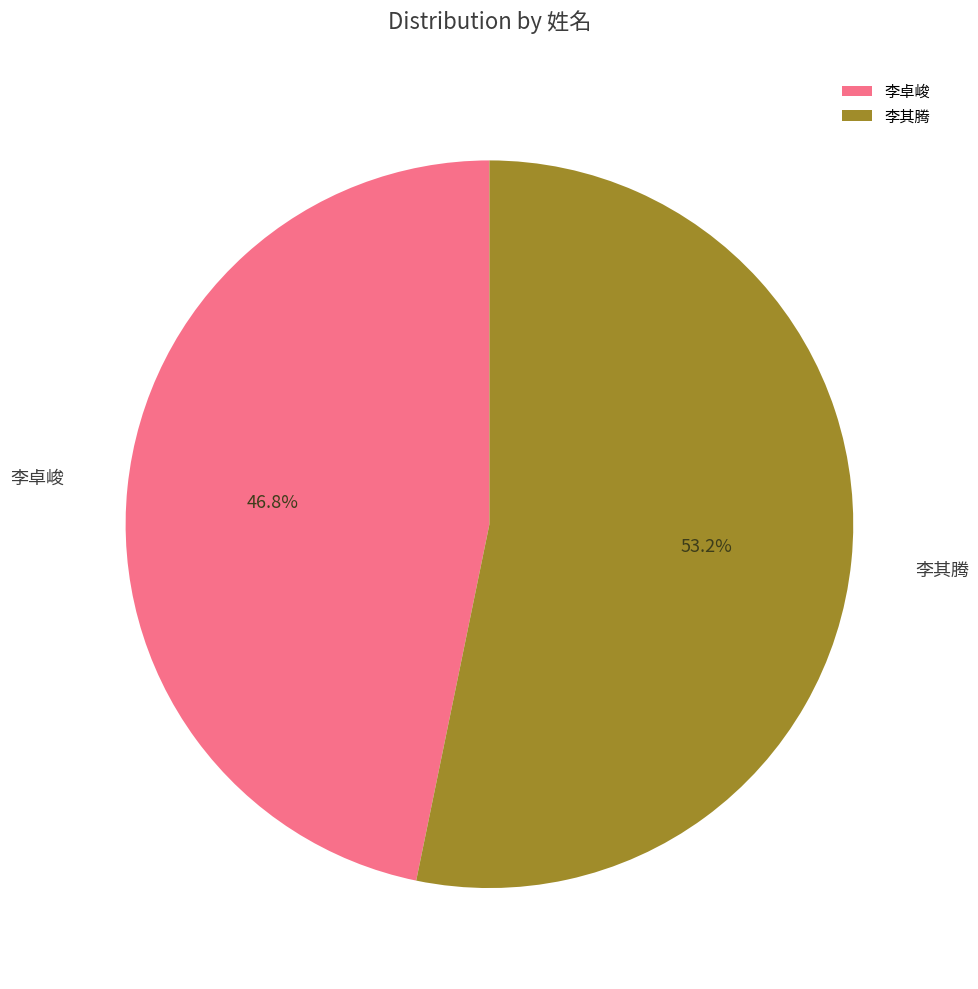

Rank the categories by value from highest to lowest.

李其腾, 李卓峻